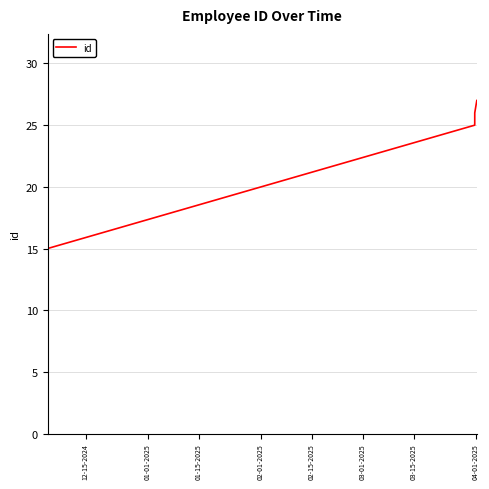

What is the difference between the maximum and minimum values?

12